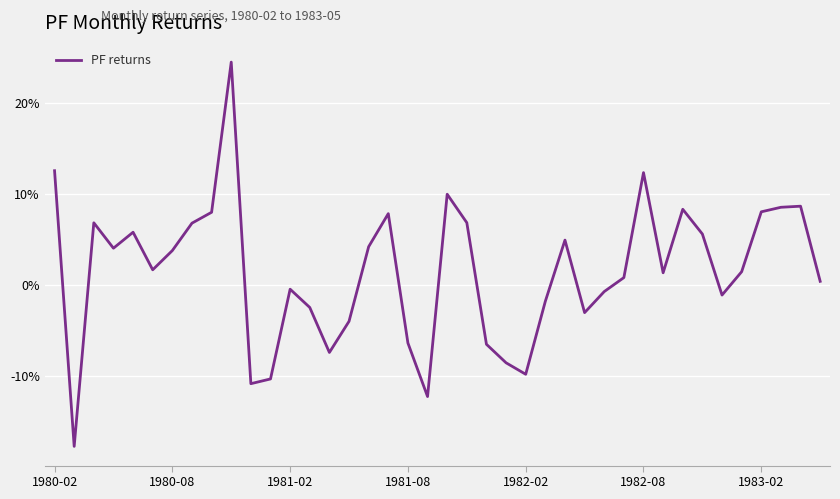

Does the chart display data point markers on the line(s)?

No